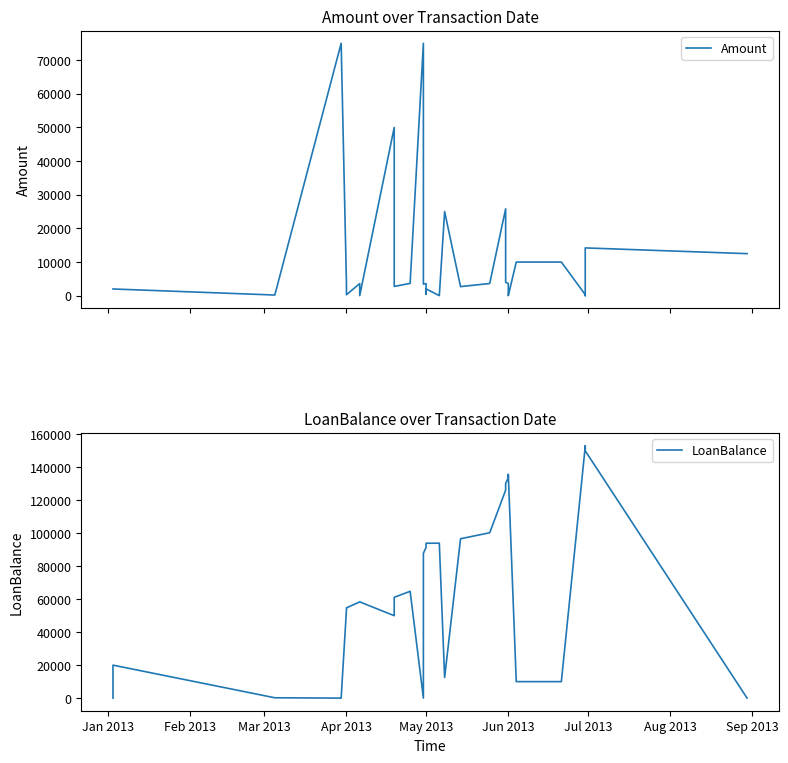

True or false: Amount and LoanBalance intersect in this chart.

True